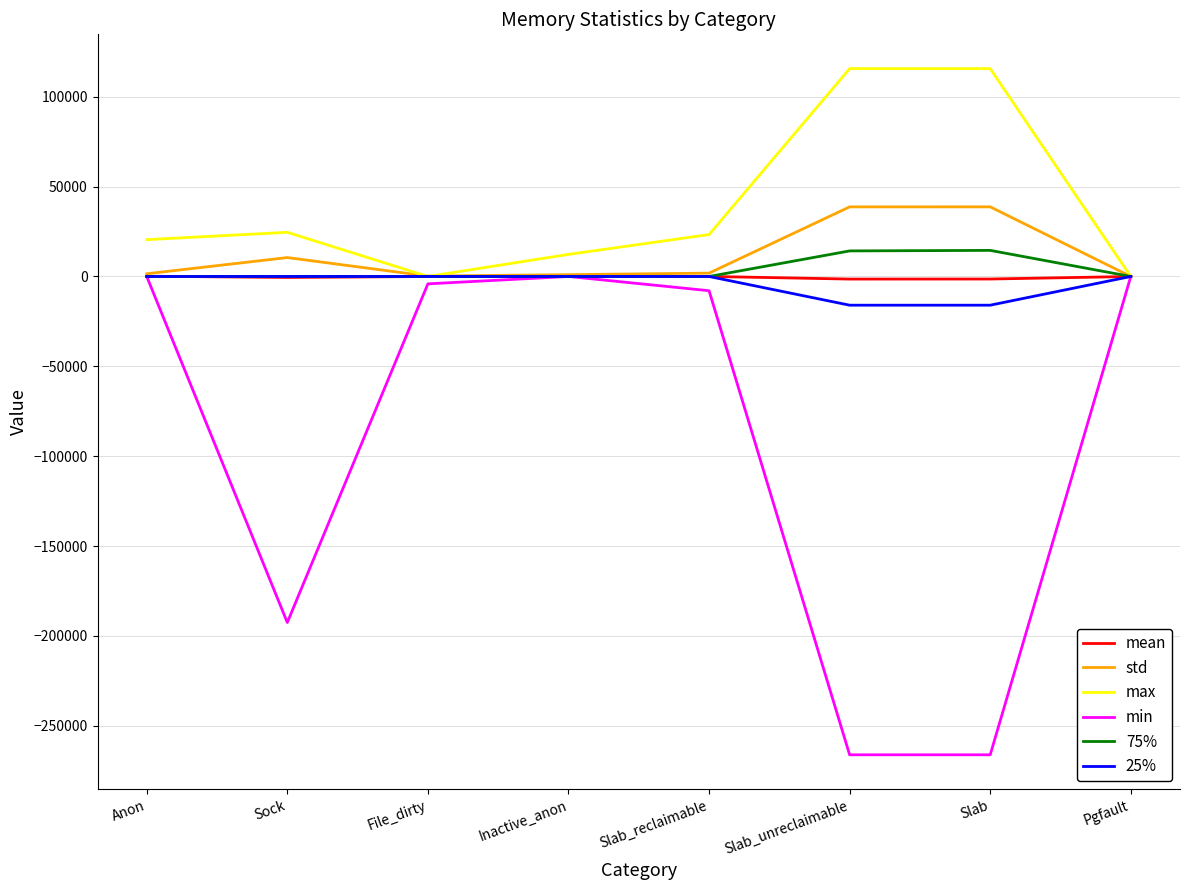

Where is min nearest to the value -133056?

Sock